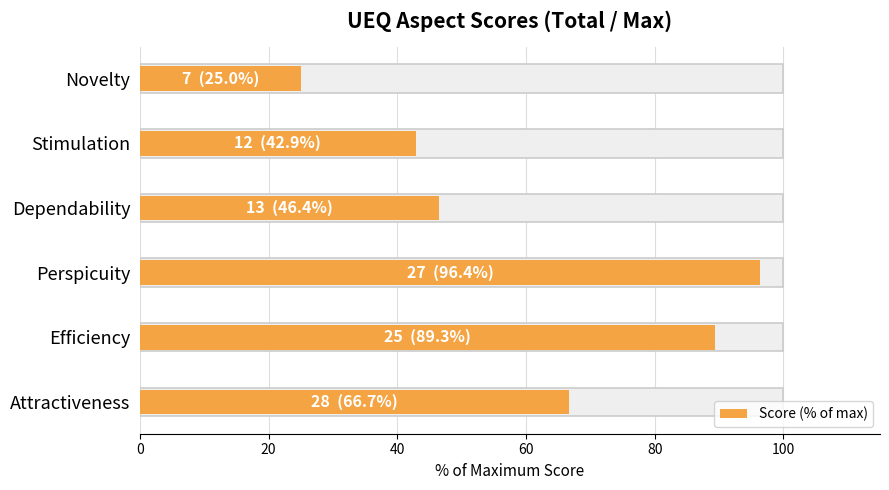

What is the difference between the maximum and minimum values?

71.4